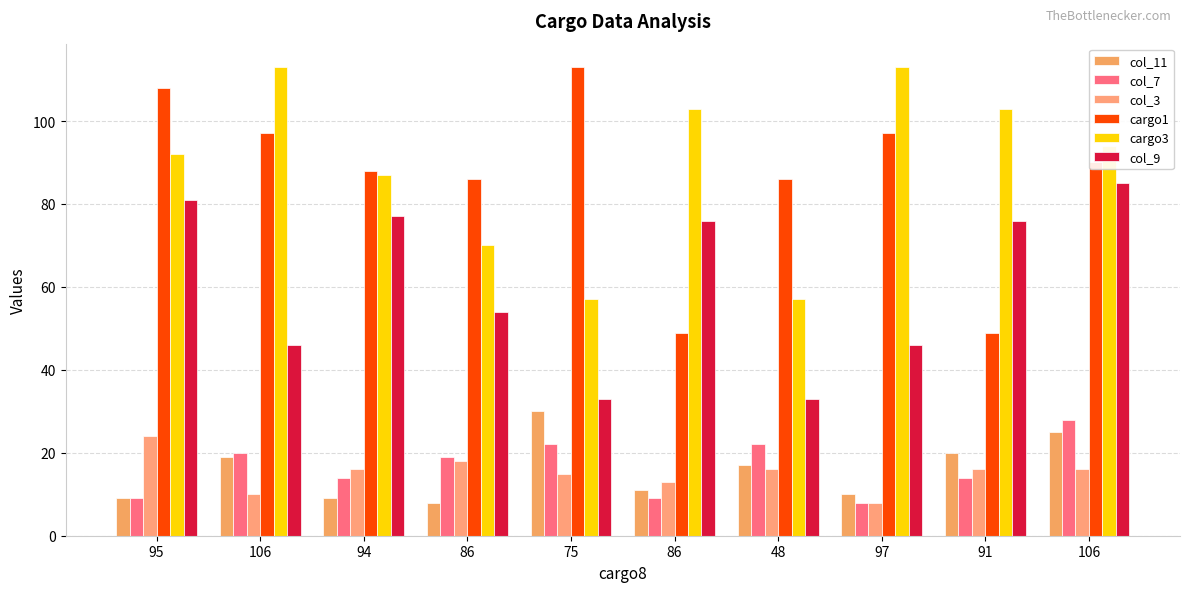

What is the average value of the col_11 series?

16